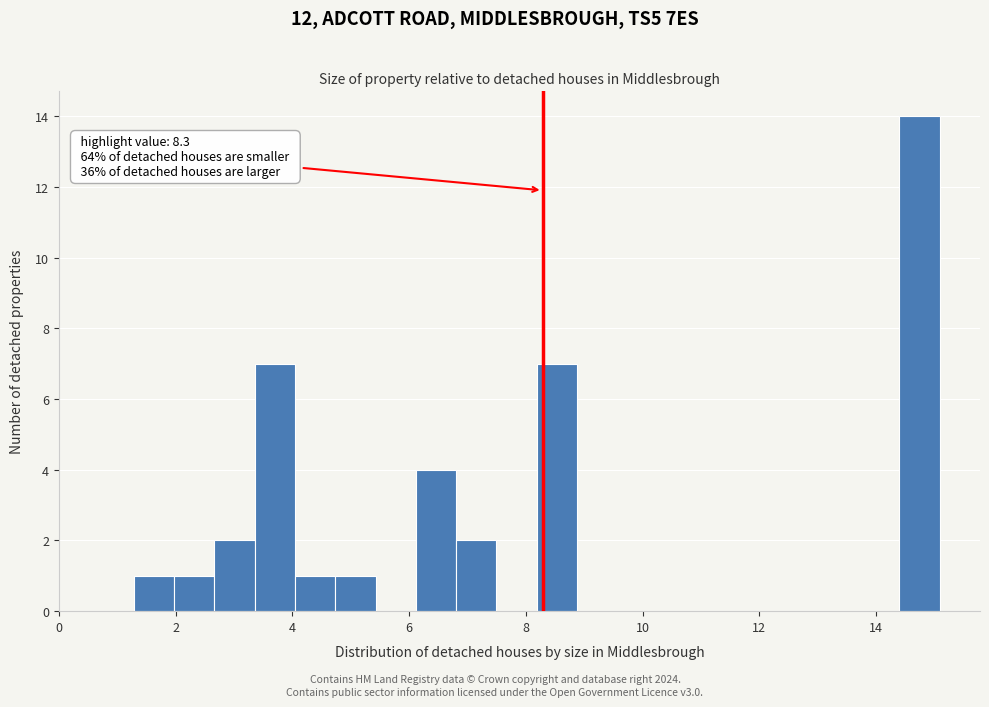

Read against the x-axis, roughly where is the centre of the tallest bar?

14.8